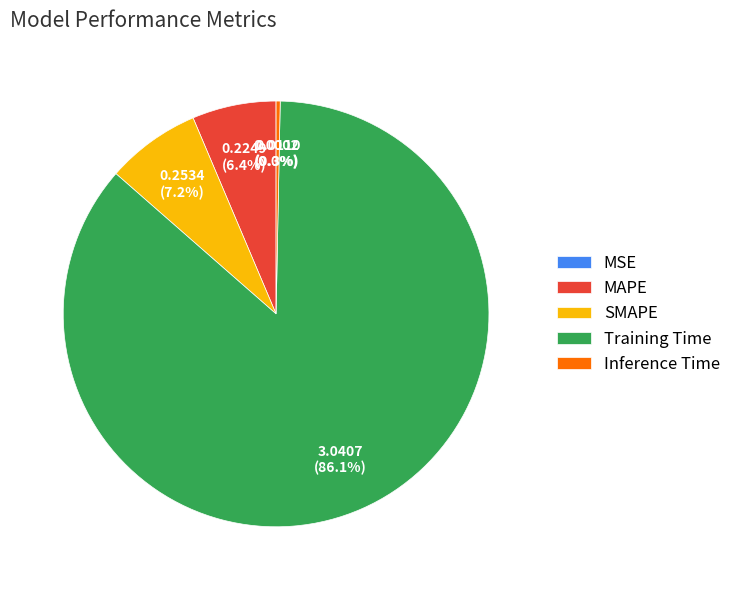

Does Inference Time account for over 50% of the chart?

No